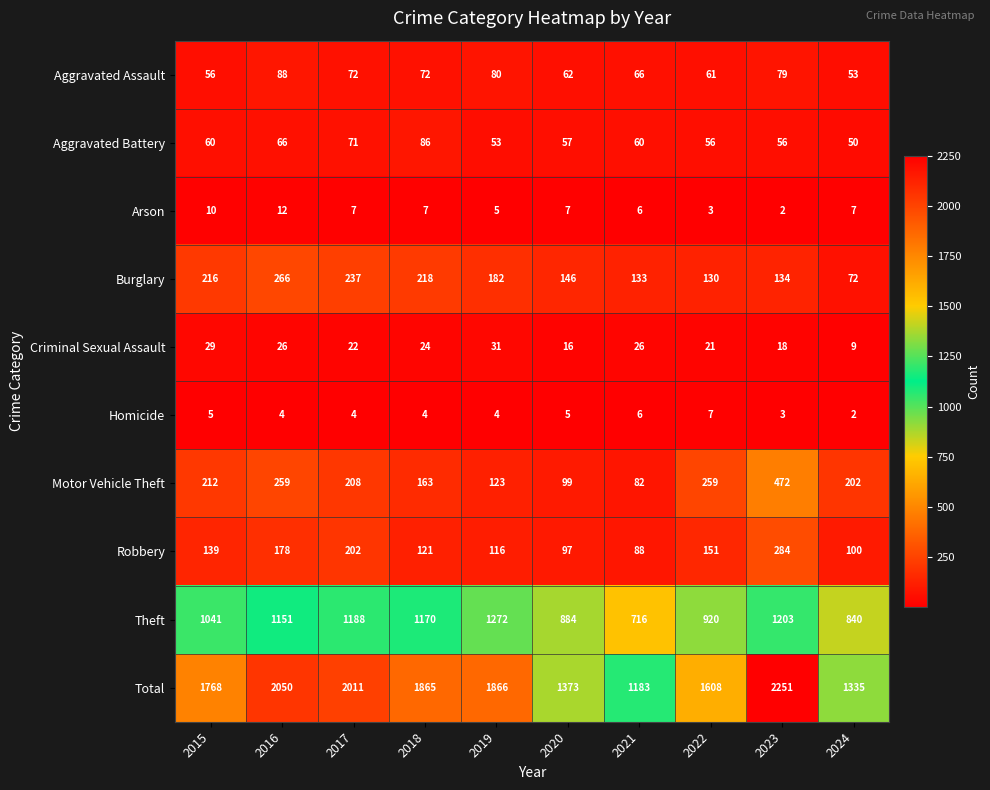

What is the difference between the second highest and second lowest values in the Burglary series?

107